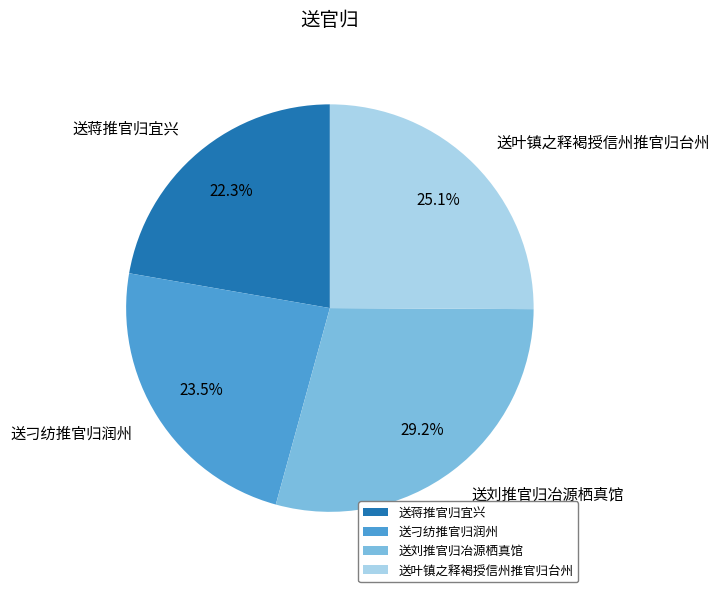

How many slices are in this pie chart?

4